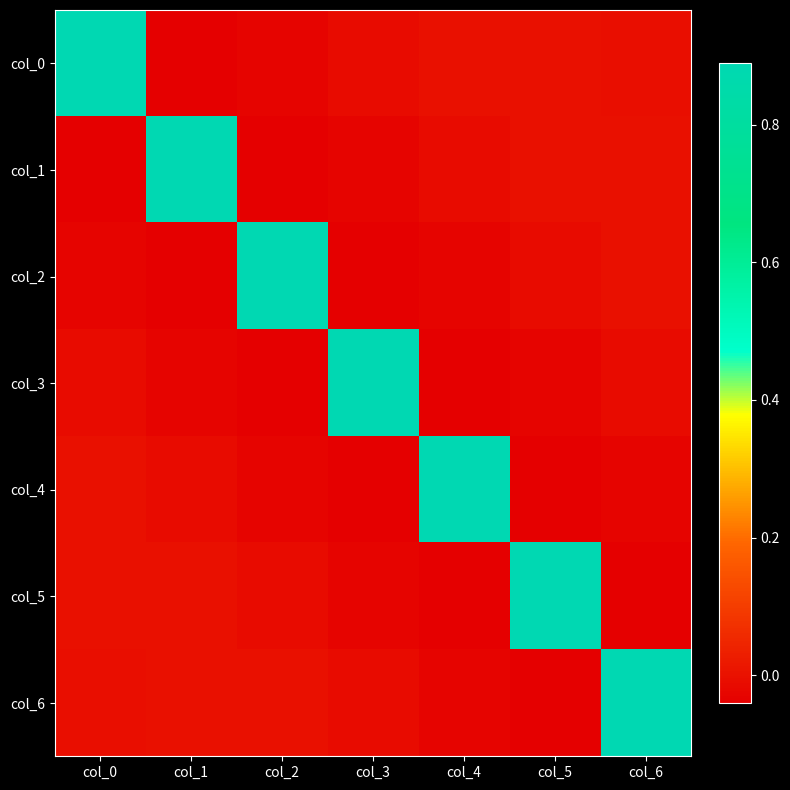

Rank the series at col_3 from lowest to highest value.

col_2, col_4, col_1, col_5, col_0, col_6, col_3